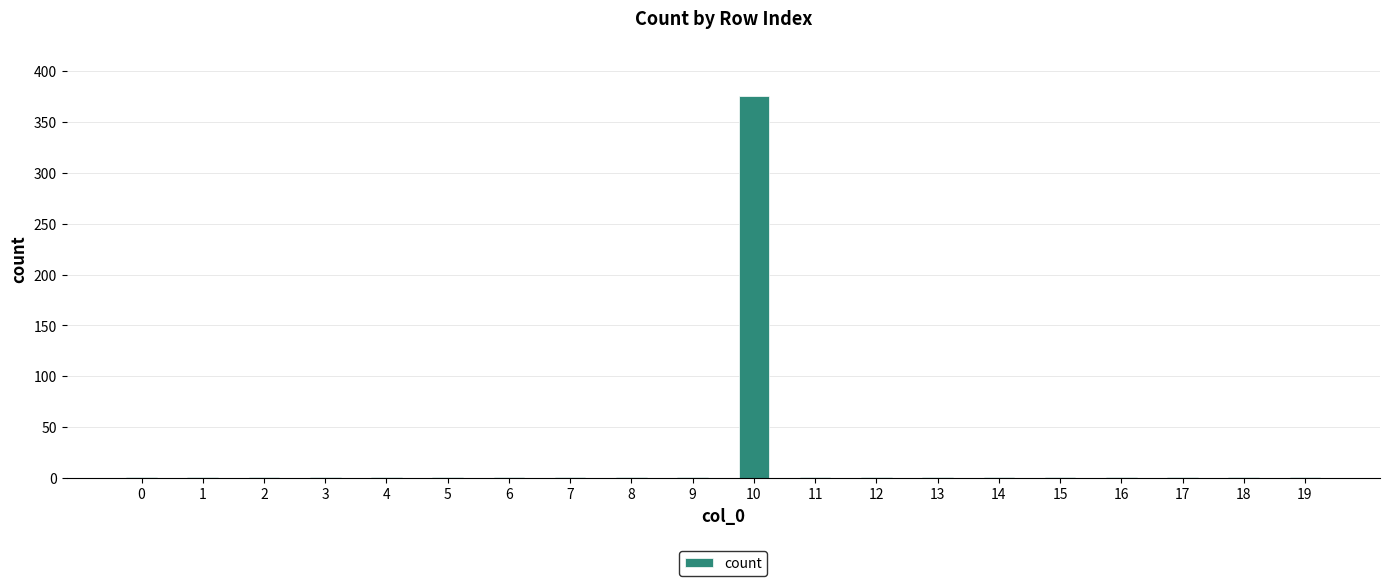

Are the bars horizontal?

No